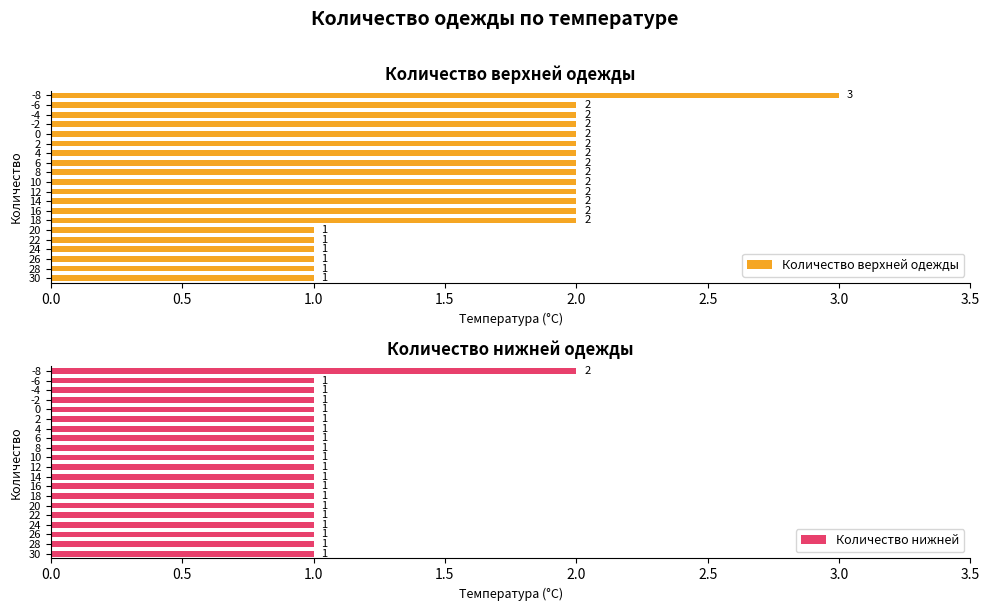

What is the average value of the Количество верхней одежды series?

2